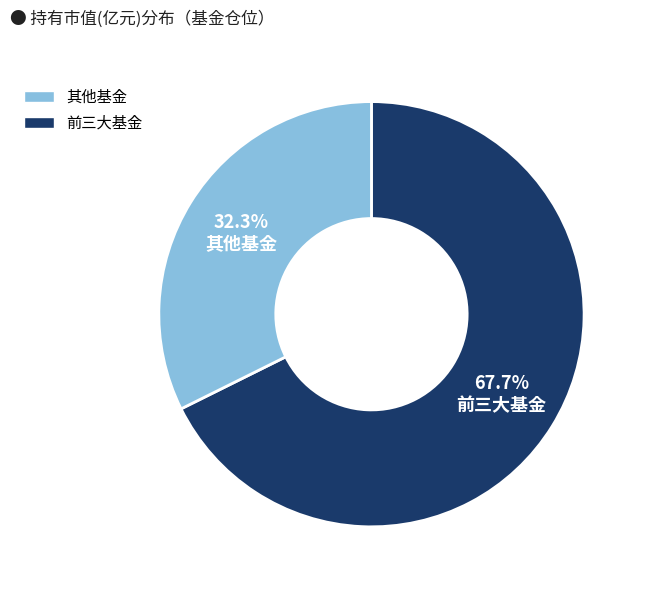

What is the smallest slice in the pie chart?

其他基金